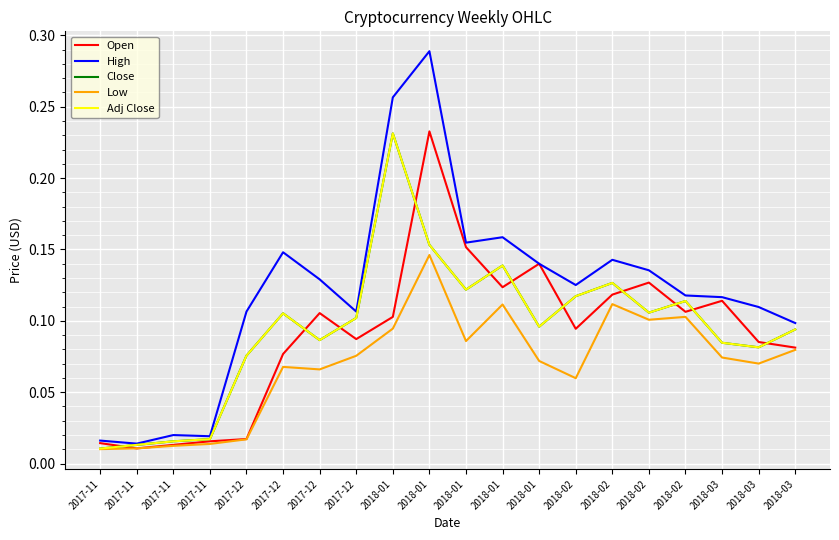

Does the chart have visible grid lines?

Yes